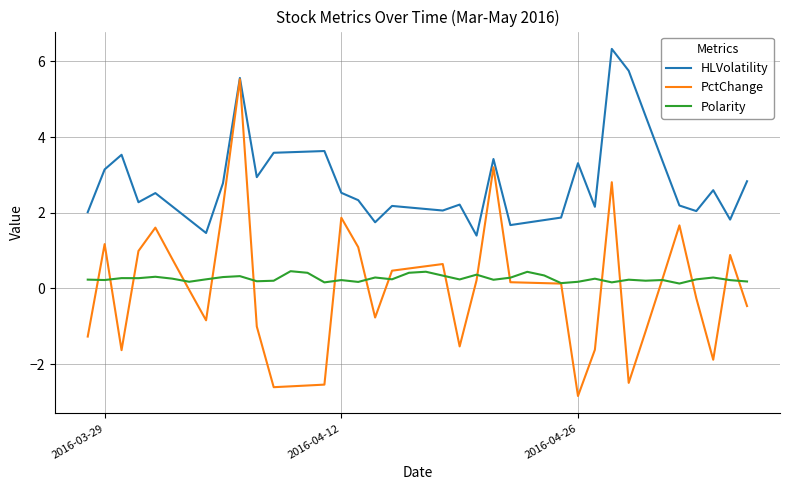

True or false: Polarity and HLVolatility intersect in this chart.

False